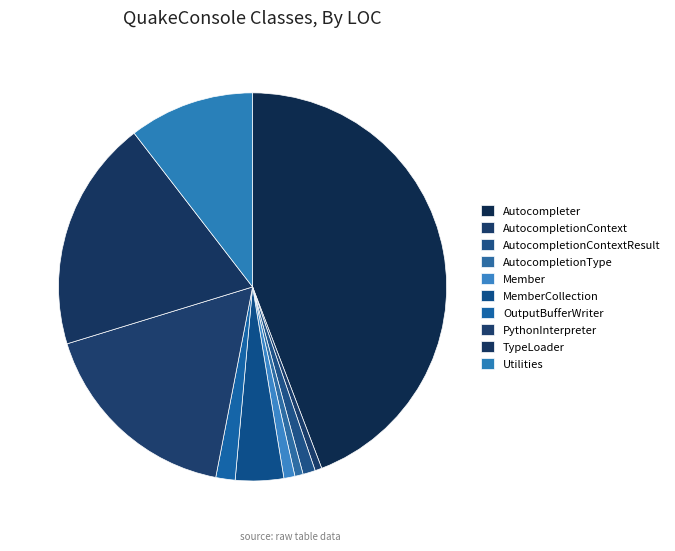

Count the number of slices in the pie.

10